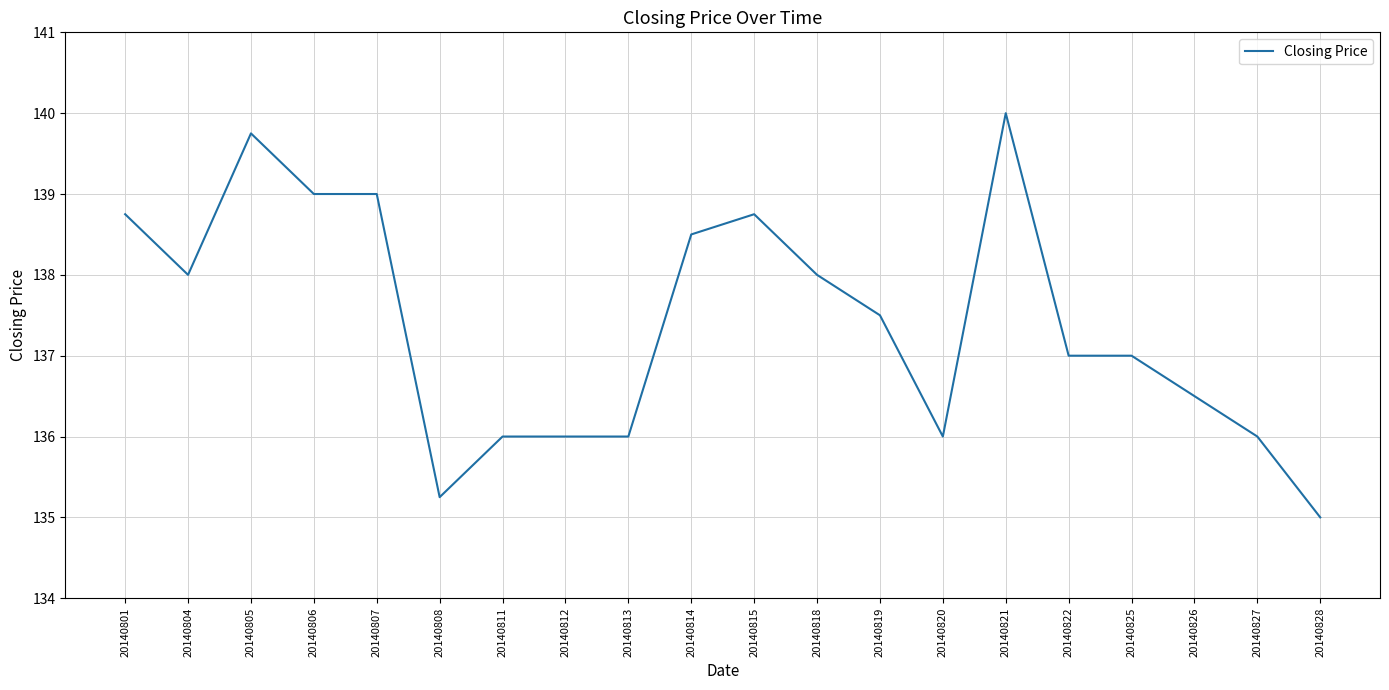

Read the value at 20140818.

138.0